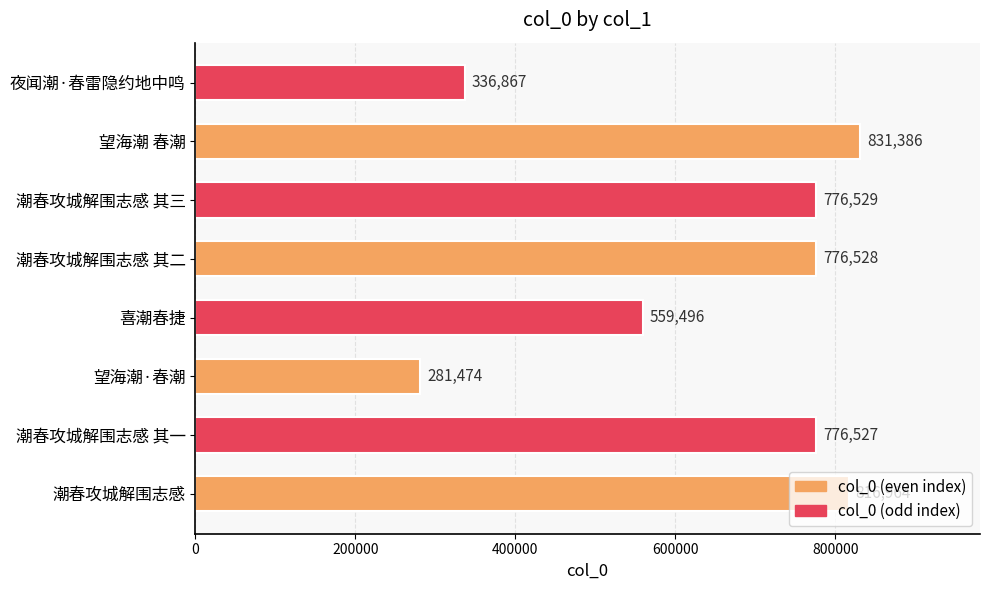

What is the ratio of the value at 喜潮春捷 to the value at 潮春攻城解围志感 其三?

0.7